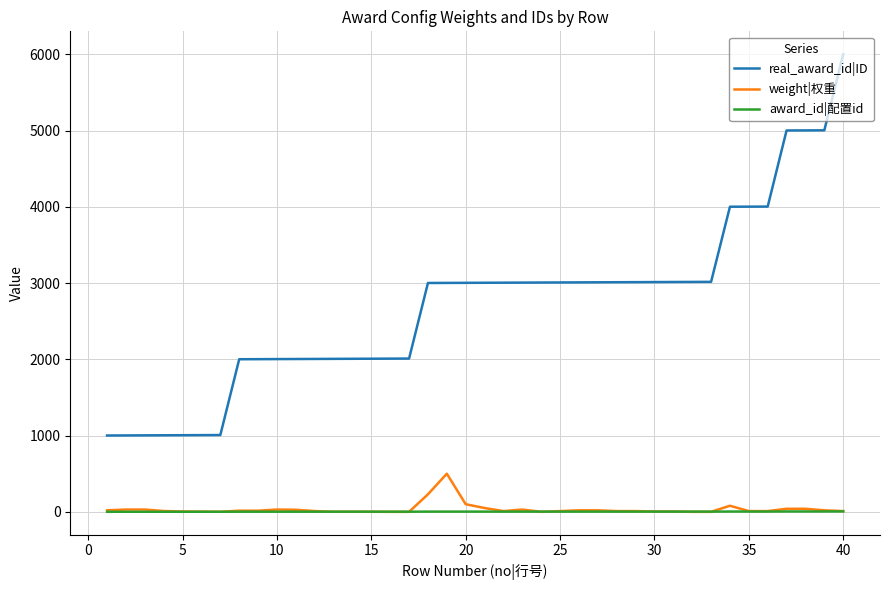

Which series has the largest total across all categories?

real_award_id|ID